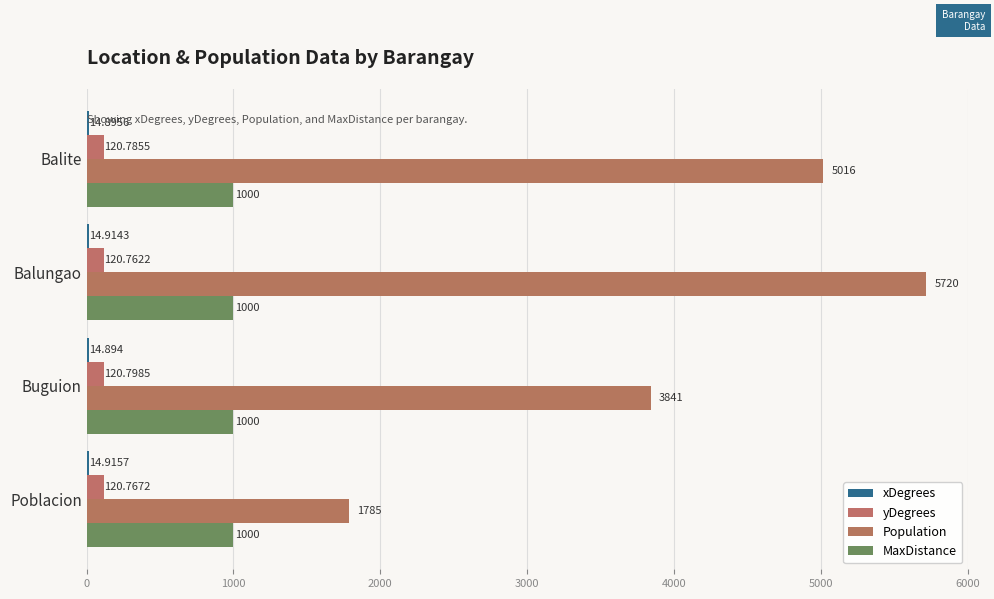

Where is Population nearest to the value 3752?

Buguion